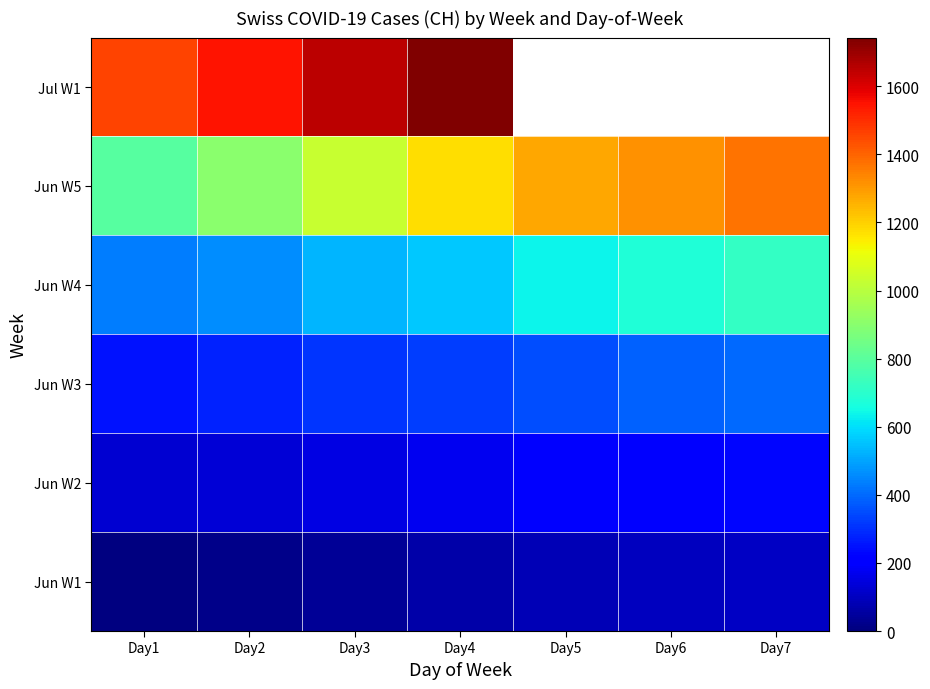

The value of Jun W2 at Day7 is 56.1. True or false?

False